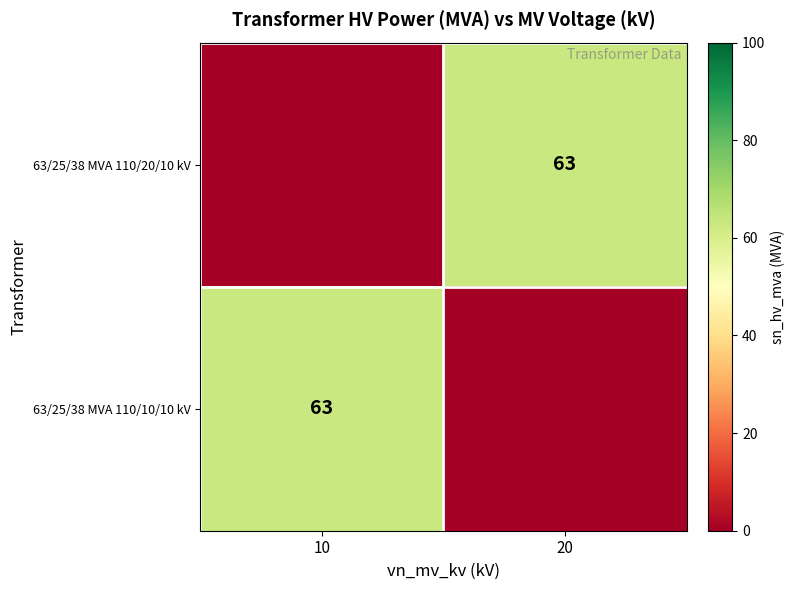

The value of 63/25/38 MVA 110/20/10 kV at 20 is 63. True or false?

True